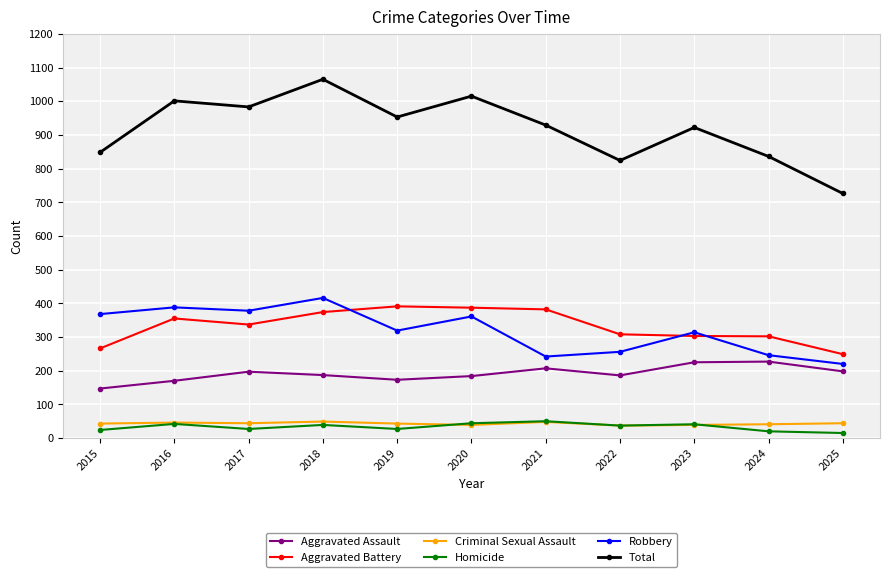

What is the minimum value for Robbery?

220